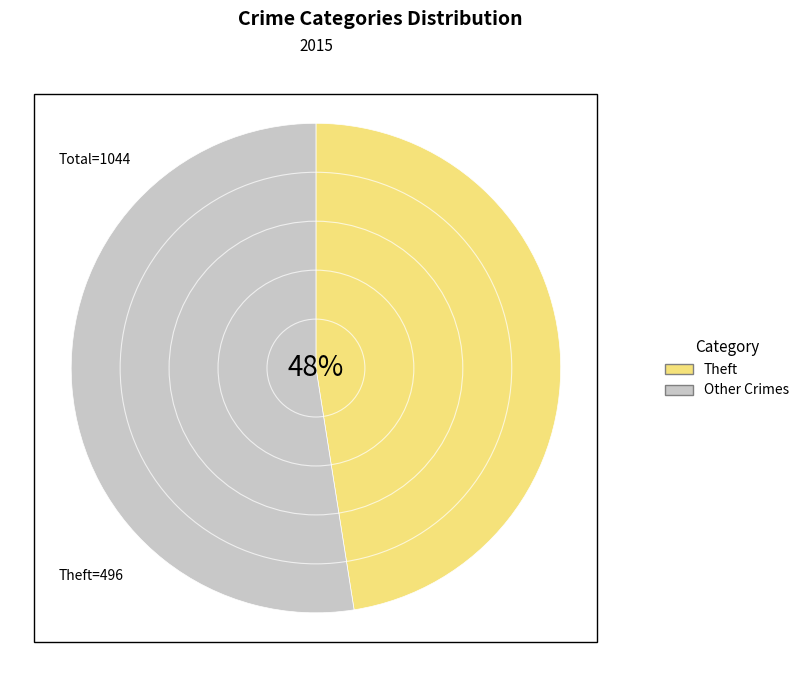

Rank the categories by value from lowest to highest.

Theft, Other Crimes